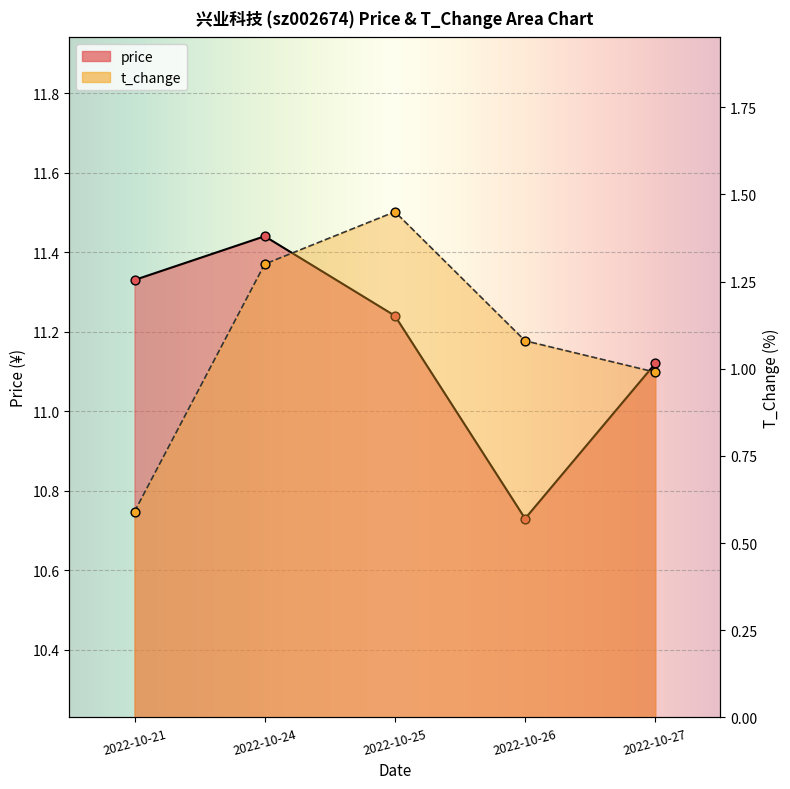

What is the total value across all series at 2022-10-21?

11.9